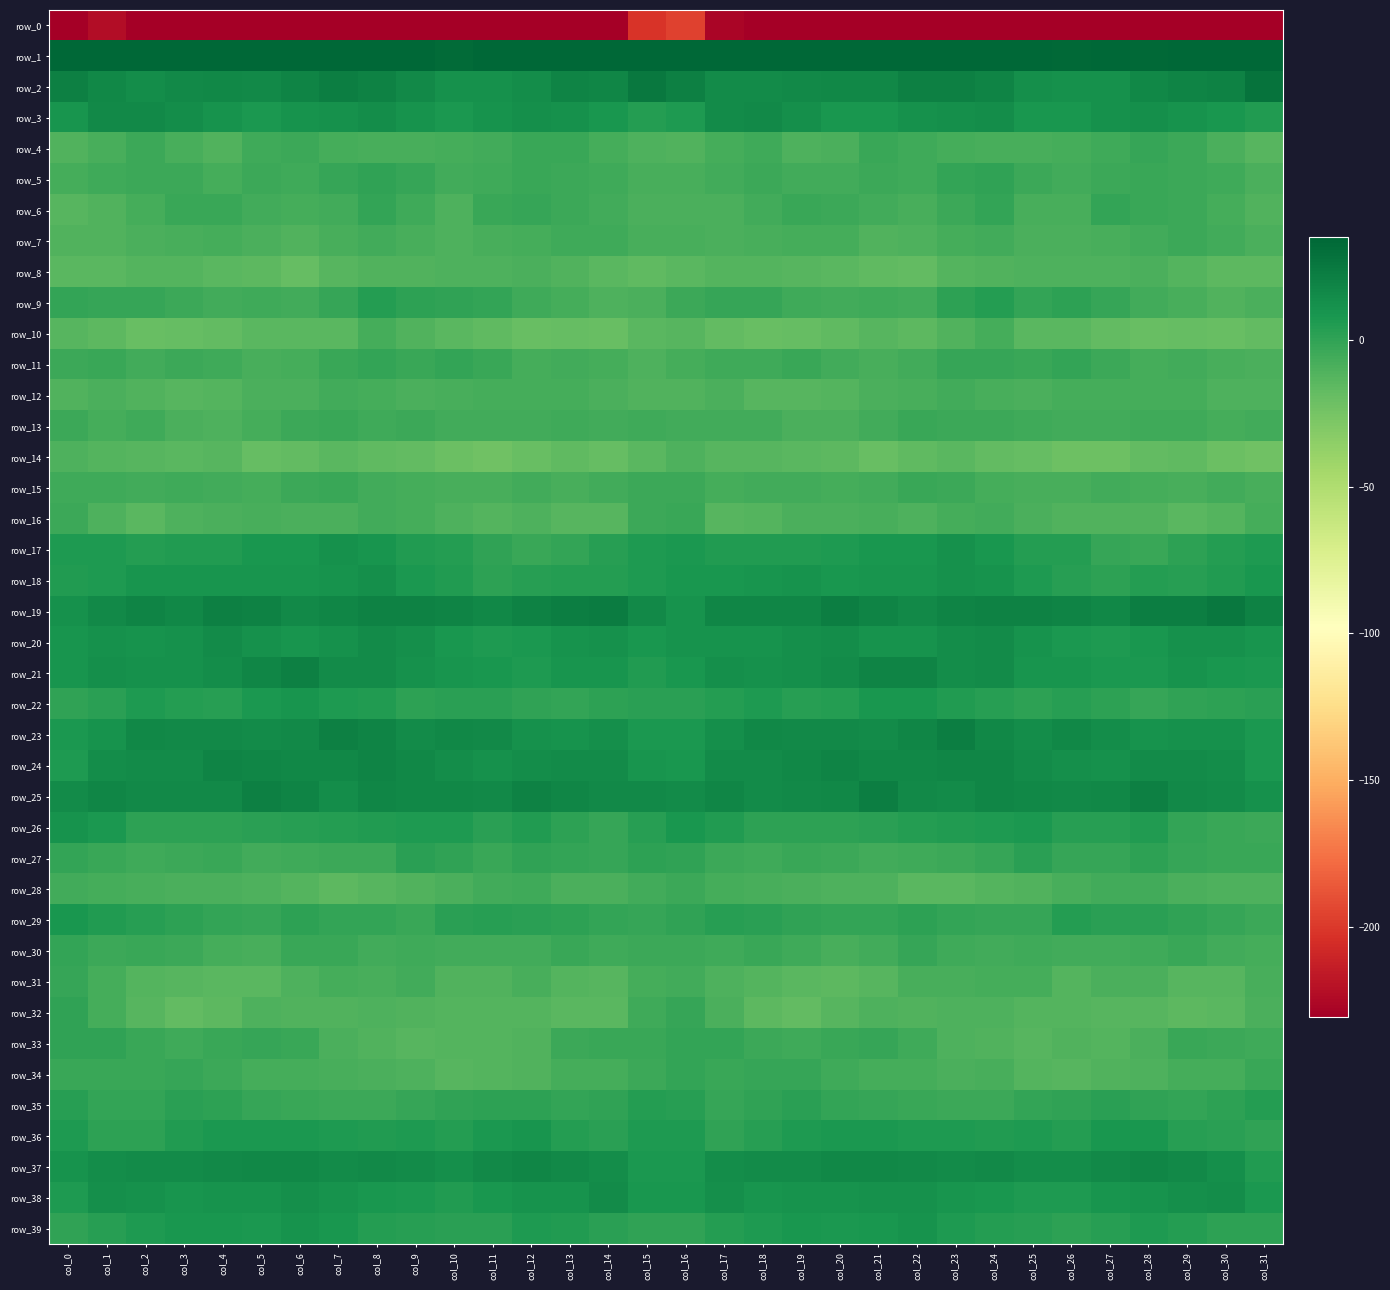

True or false: row_4 has a value of -6.7 at col_27.

False